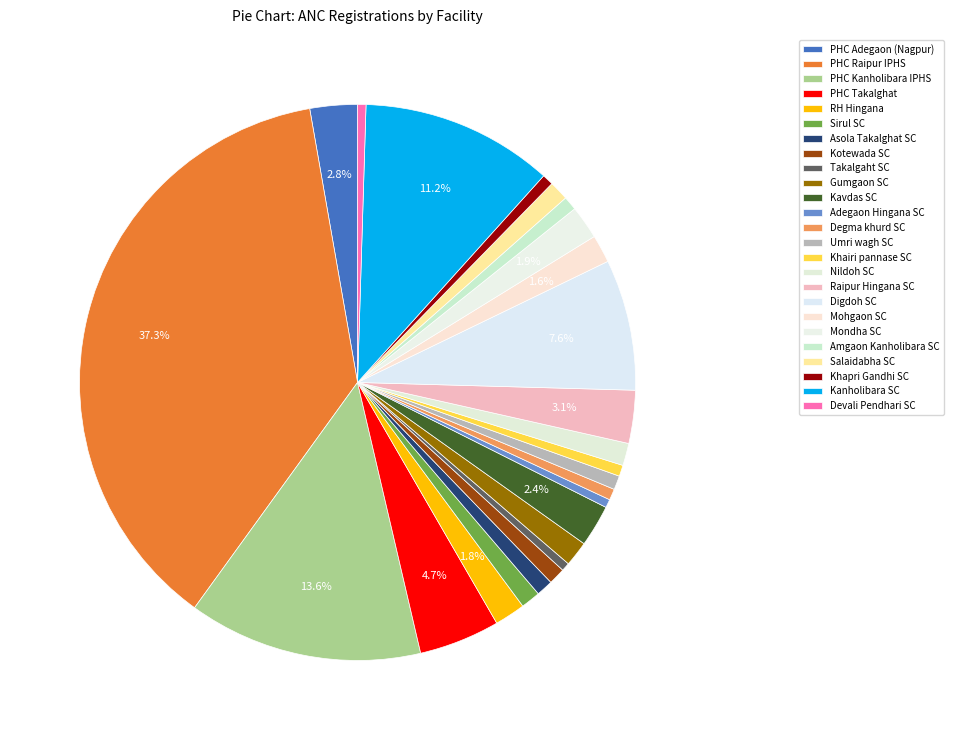

How many segments does this pie chart have?

25